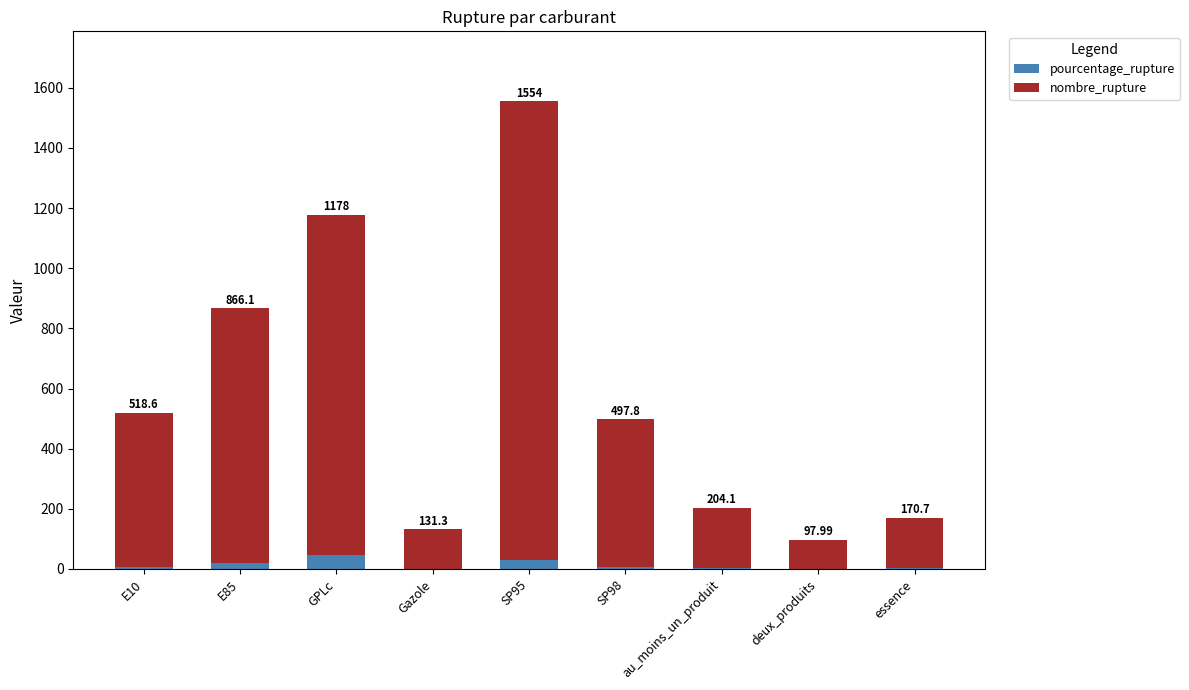

Between SP95 and Gazole, which is larger?

SP95